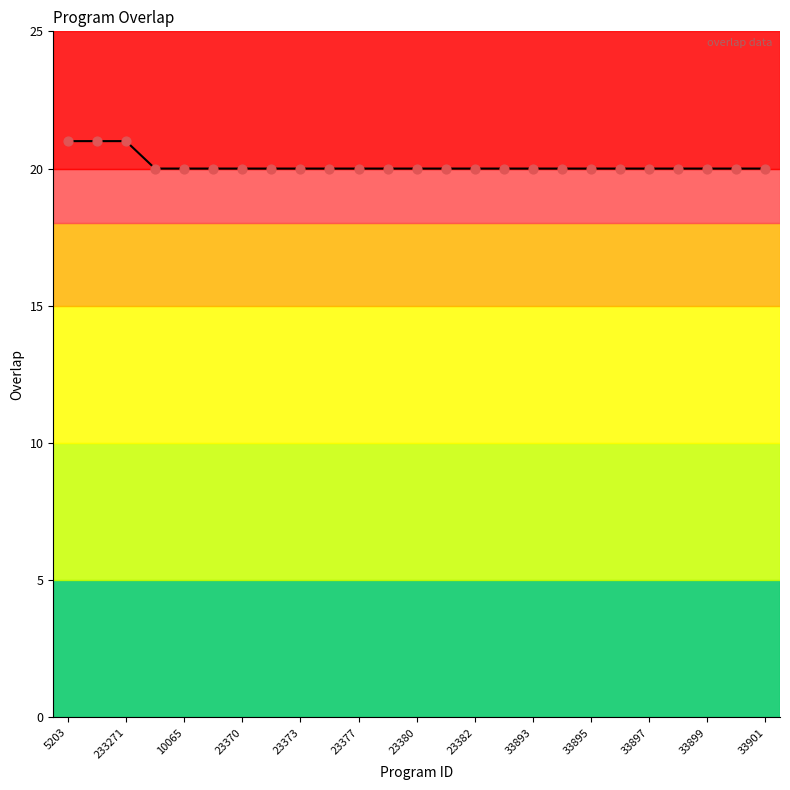

What is the smallest value displayed?

20